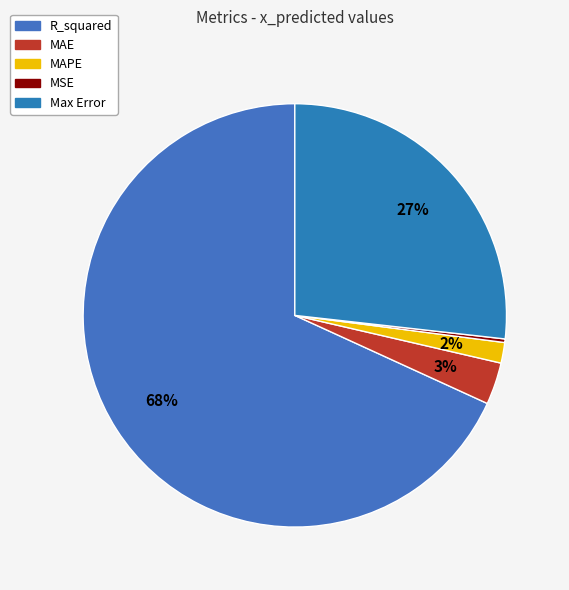

Do R_squared and Max Error together represent more than half of the pie?

Yes